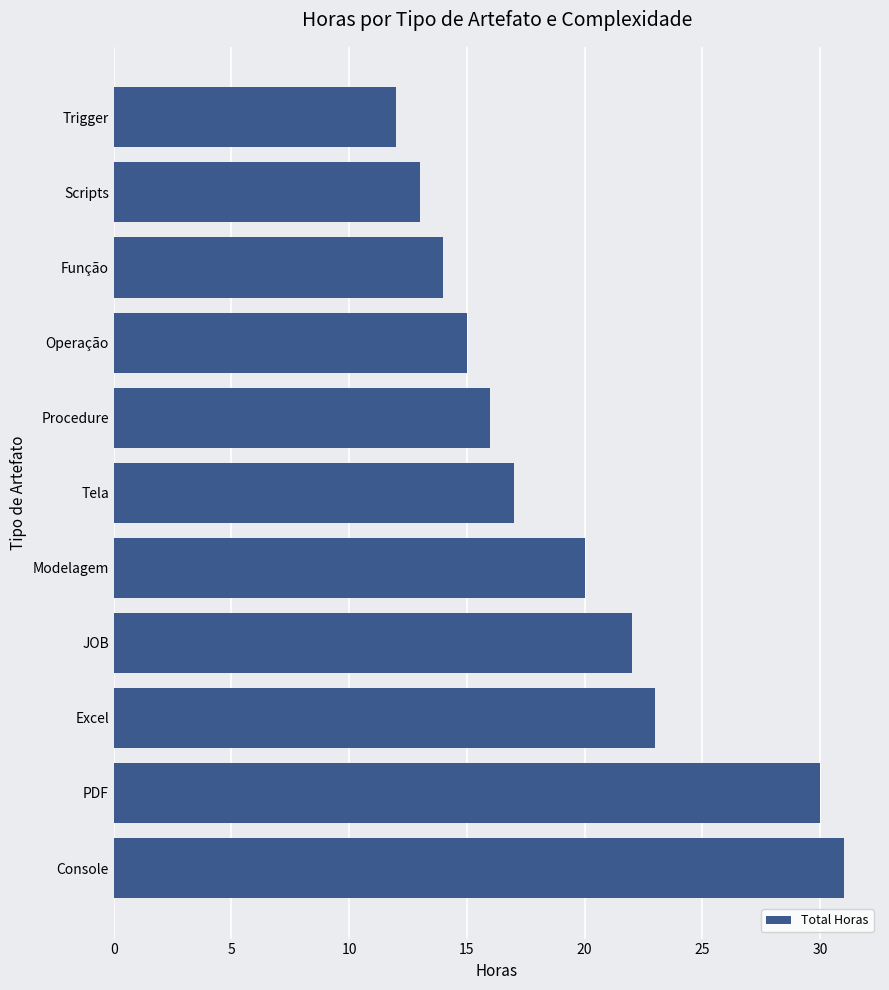

Which has a higher value, Excel or Console?

Console